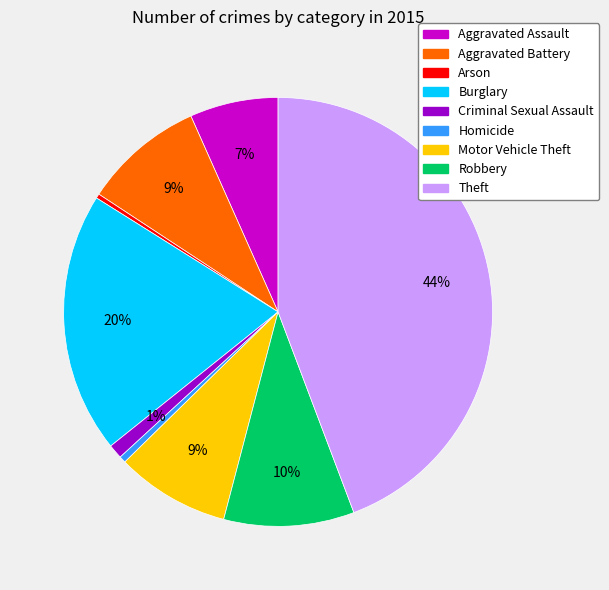

Between Motor Vehicle Theft and Burglary, which is larger?

Burglary